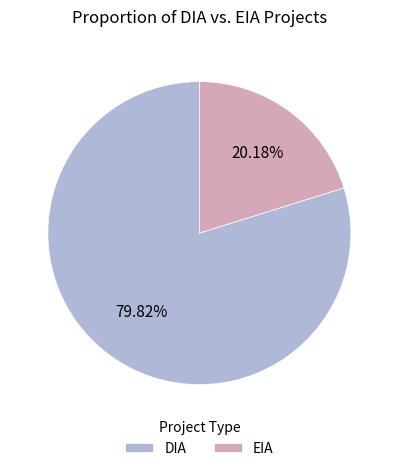

True or false: DIA accounts for 80% of the total.

True